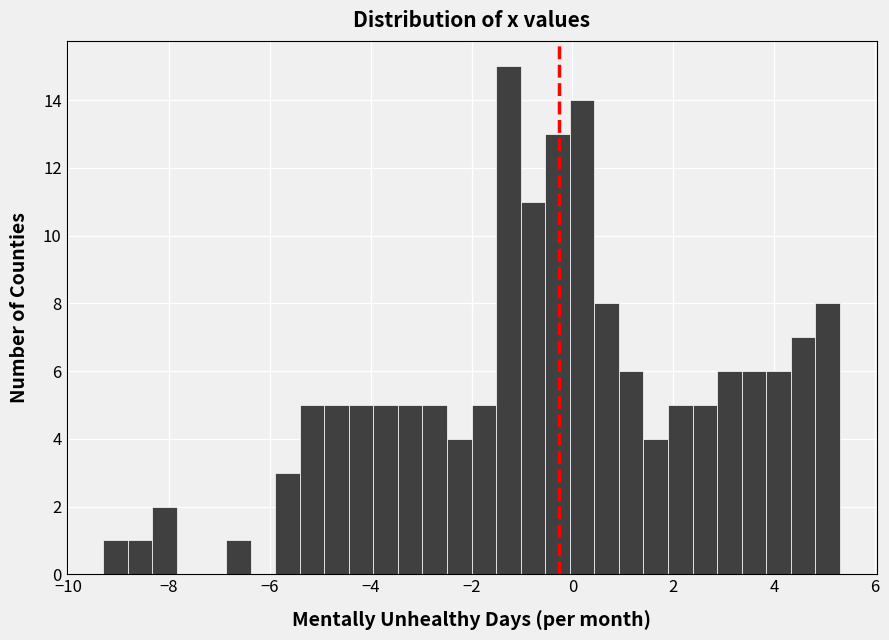

Around what value on the x-axis is the tallest bar? Give the approximate position of its centre, as read against the axis.

-1.2